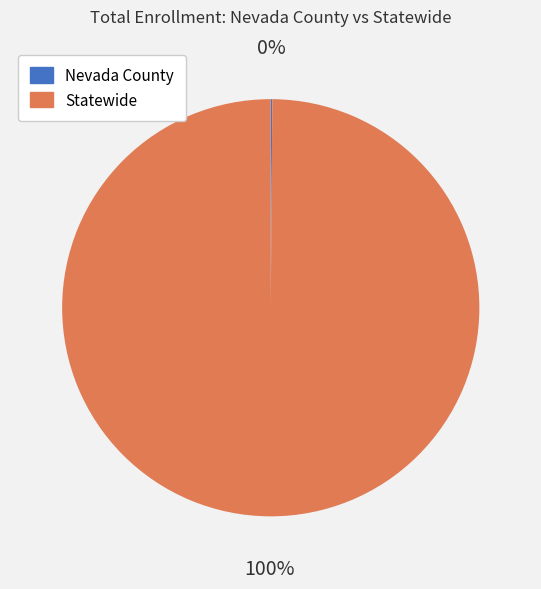

The Statewide slice represents 100% of the pie. True or false?

True